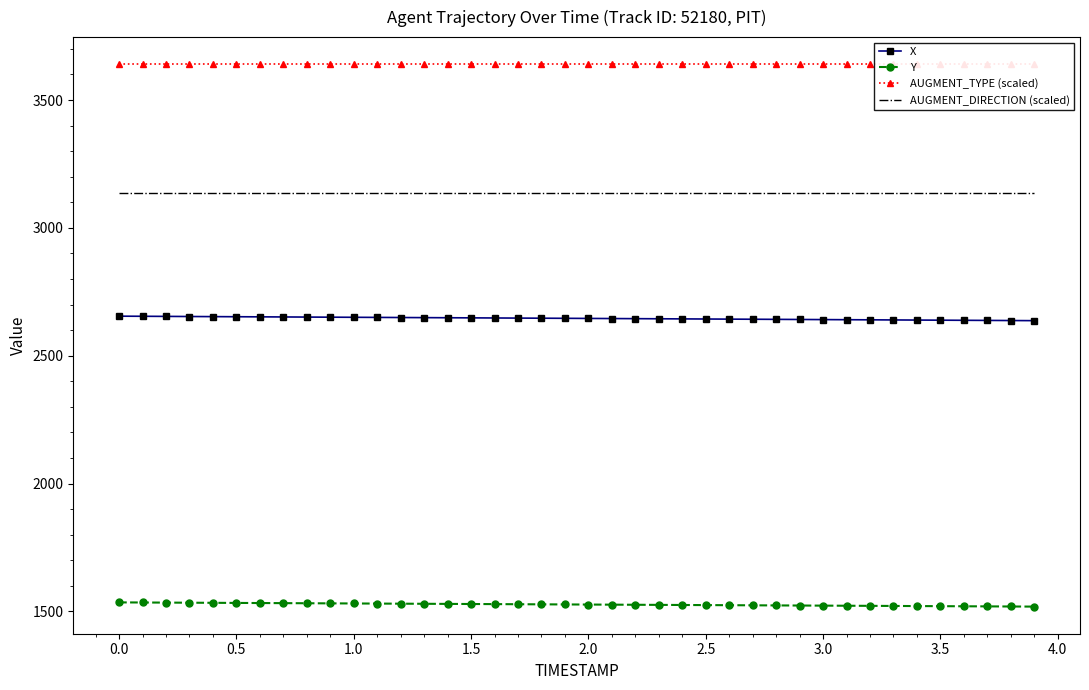

True or false: X and Y cross at least once.

False